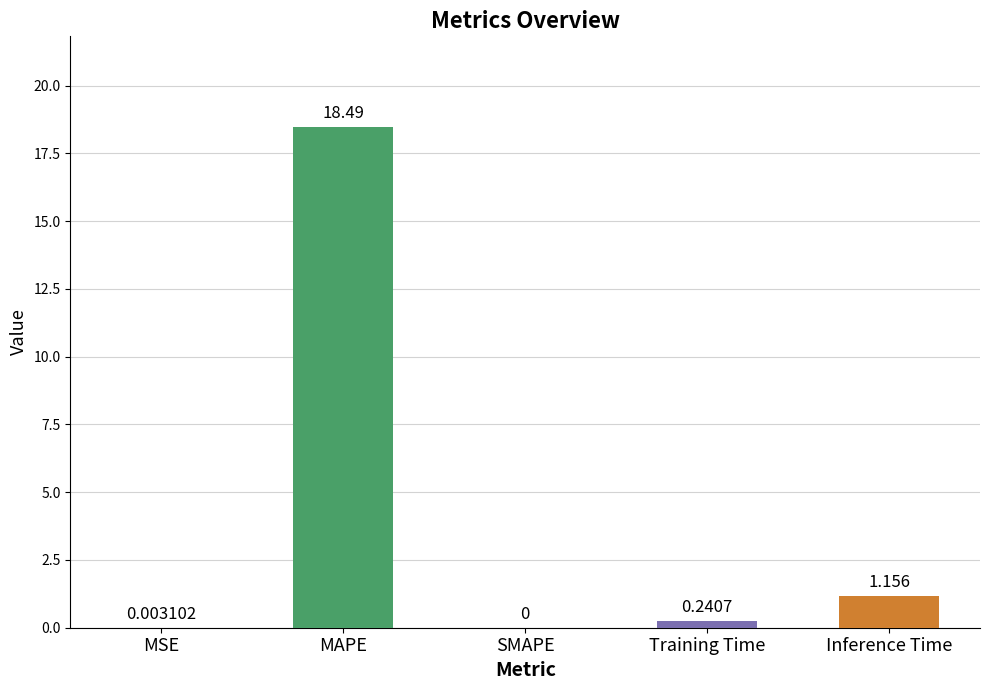

At which category does the chart reach its peak across all series?

MAPE